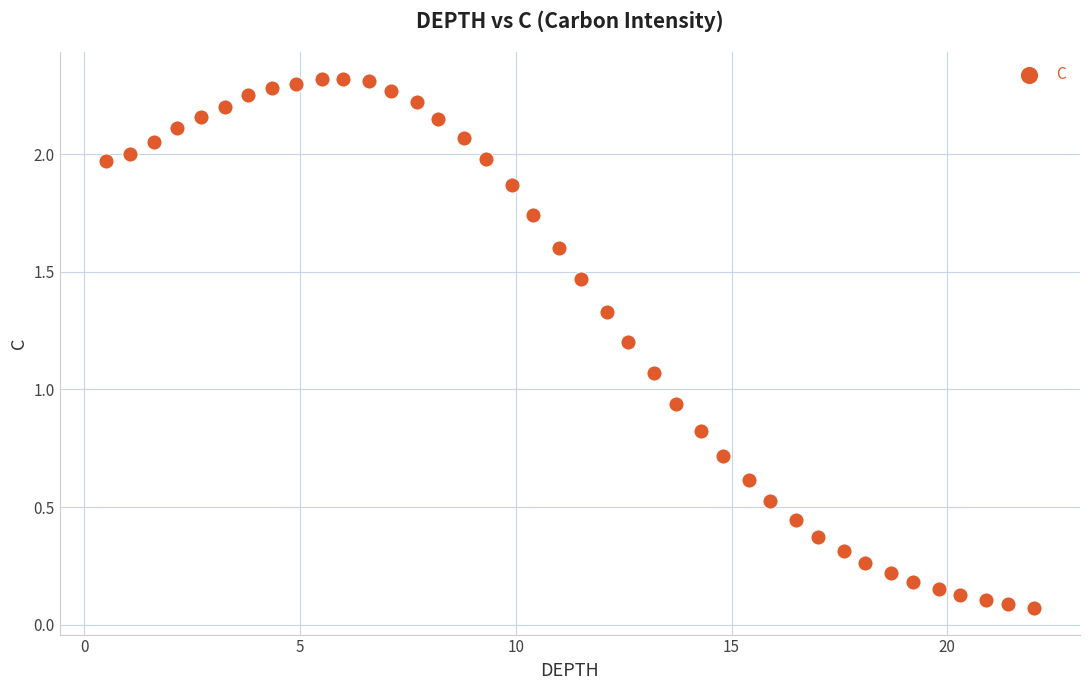

What is the range of X values (max minus min)?

21.5